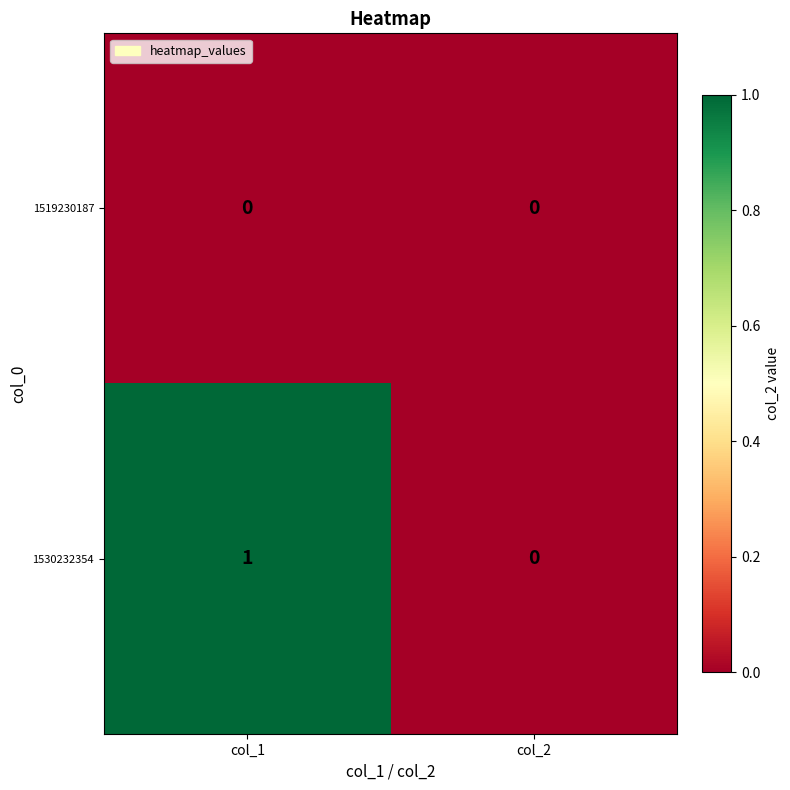

True or false: 1530232354 has a value of 0 at col_2.

True